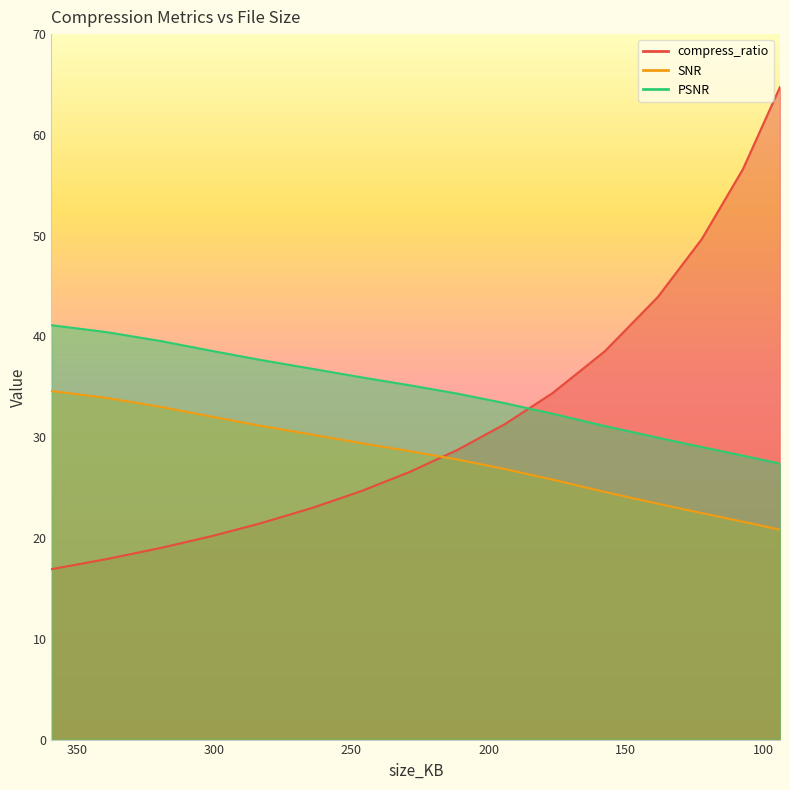

True or false: PSNR has more than 2 points higher than both neighbors.

False